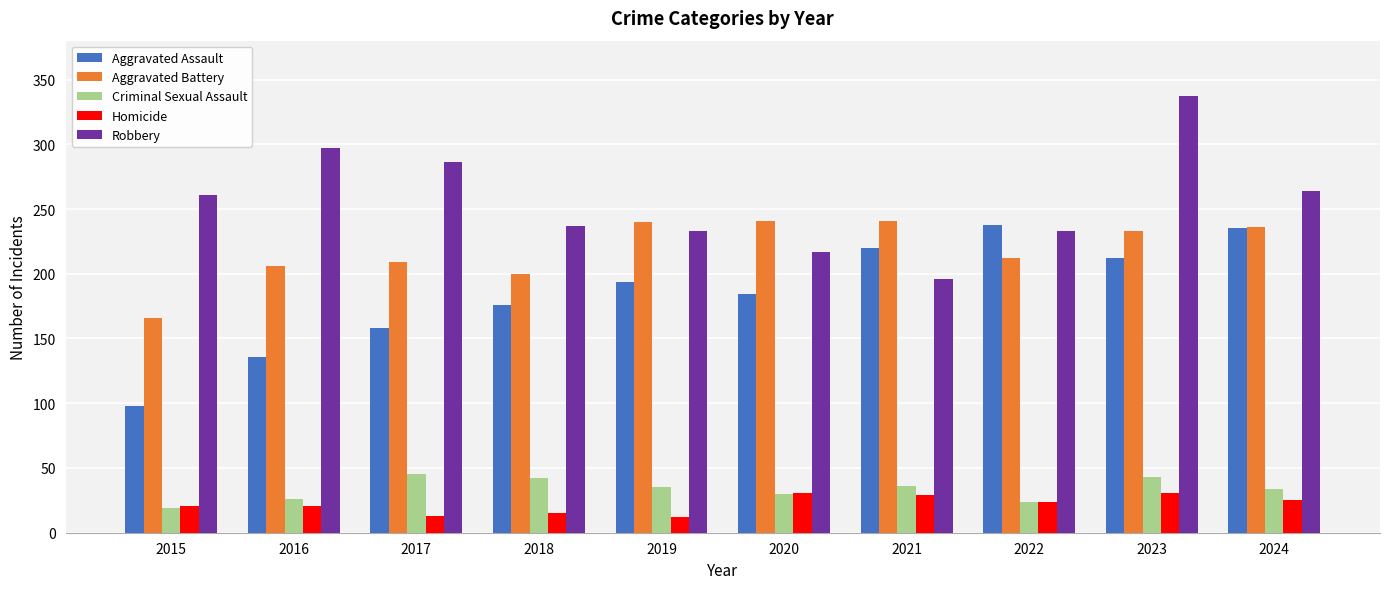

What is the average value of the Aggravated Battery series?

218